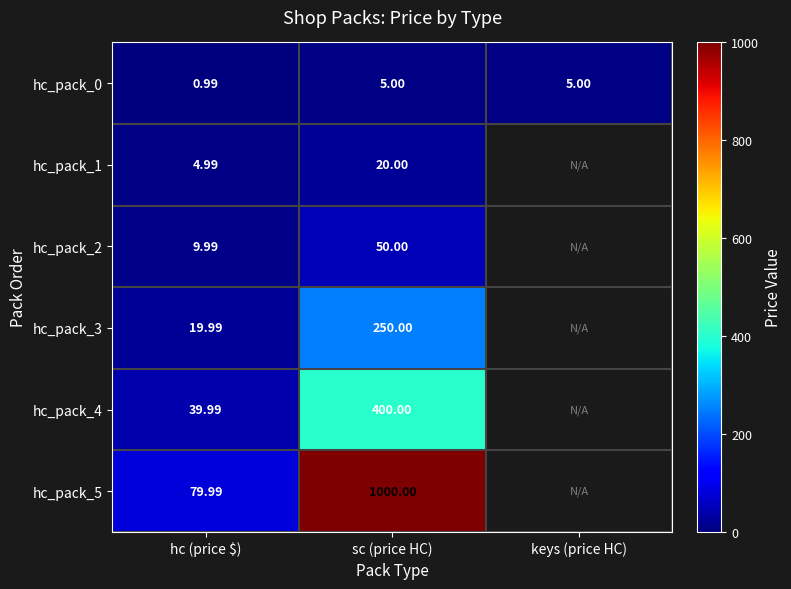

Which series has the largest range (max minus min)?

hc_pack_5